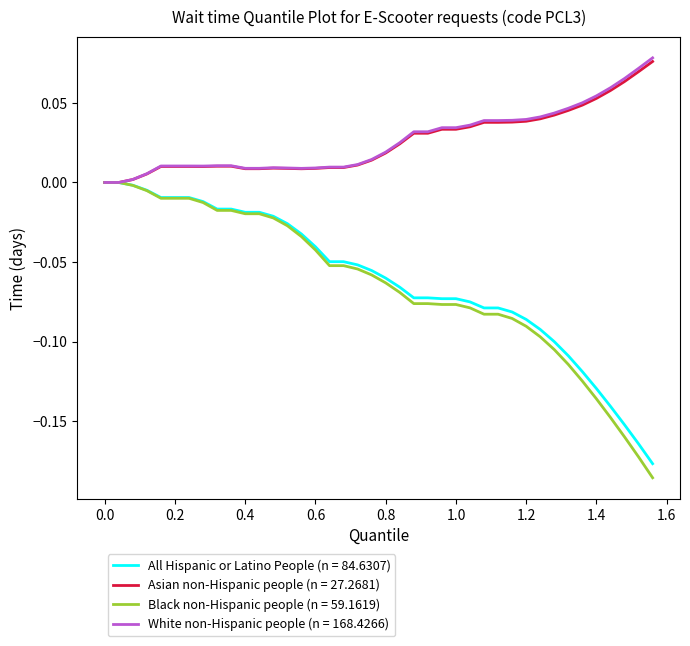

Which series has the largest range (max minus min)?

Black non-Hispanic people (n = 59.1619)